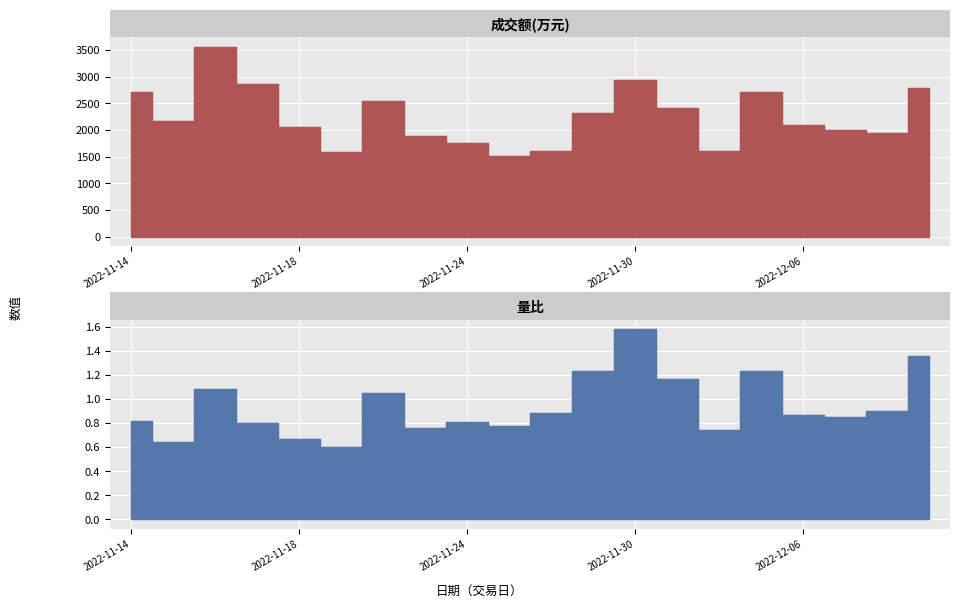

What is the minimum value for 成交额(万元)?

1515.0